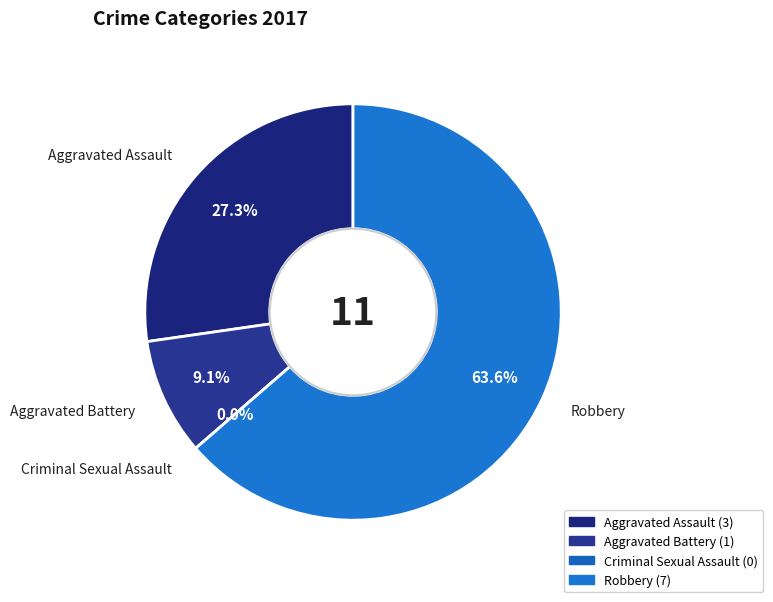

What is the largest slice in the pie chart?

Robbery